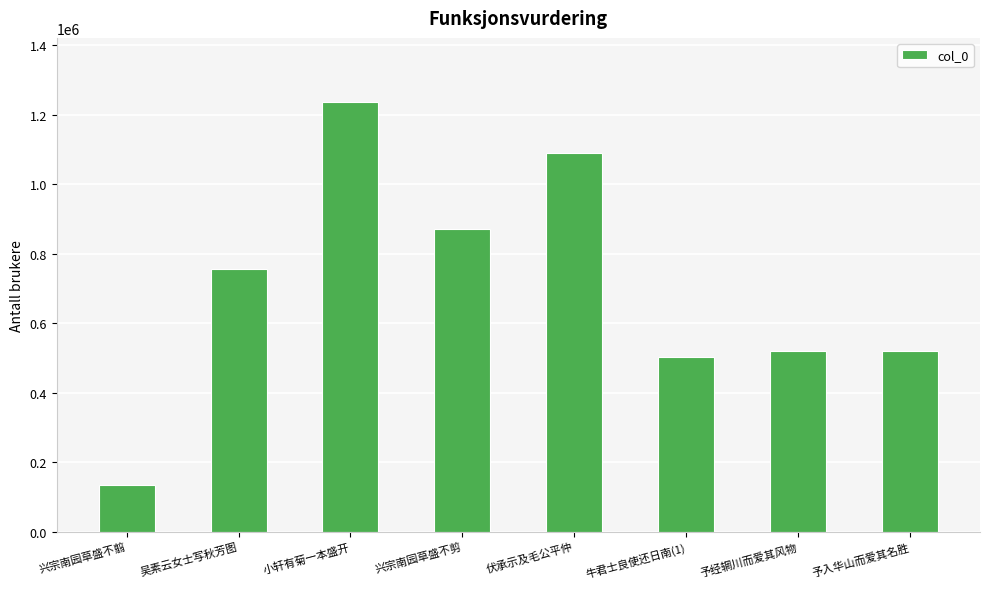

The value at 兴宗南园草盛不剪 is 203696. True or false?

False